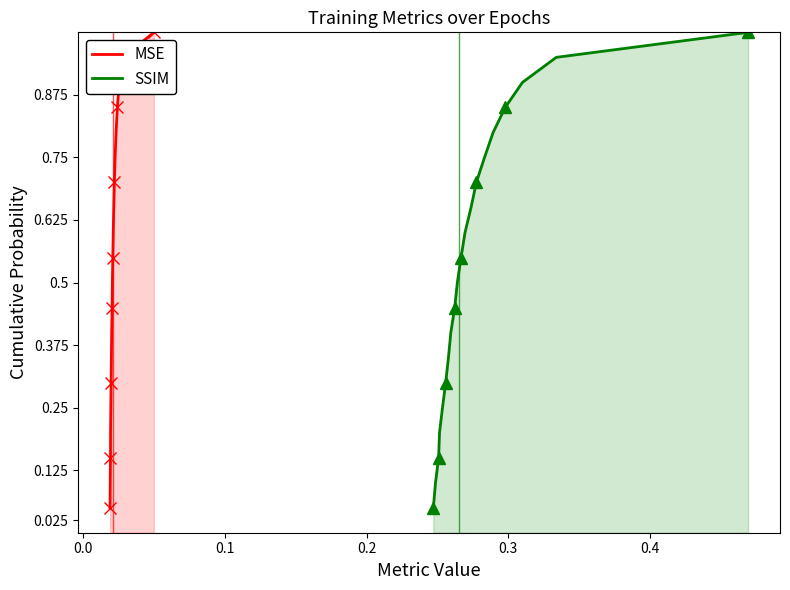

What are all the series names shown in the legend?

MSE, SSIM